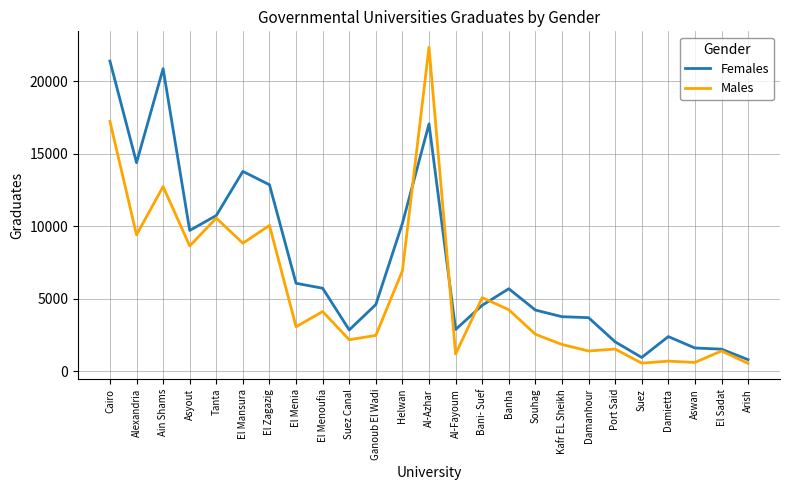

Which series has the largest range (max minus min)?

Males